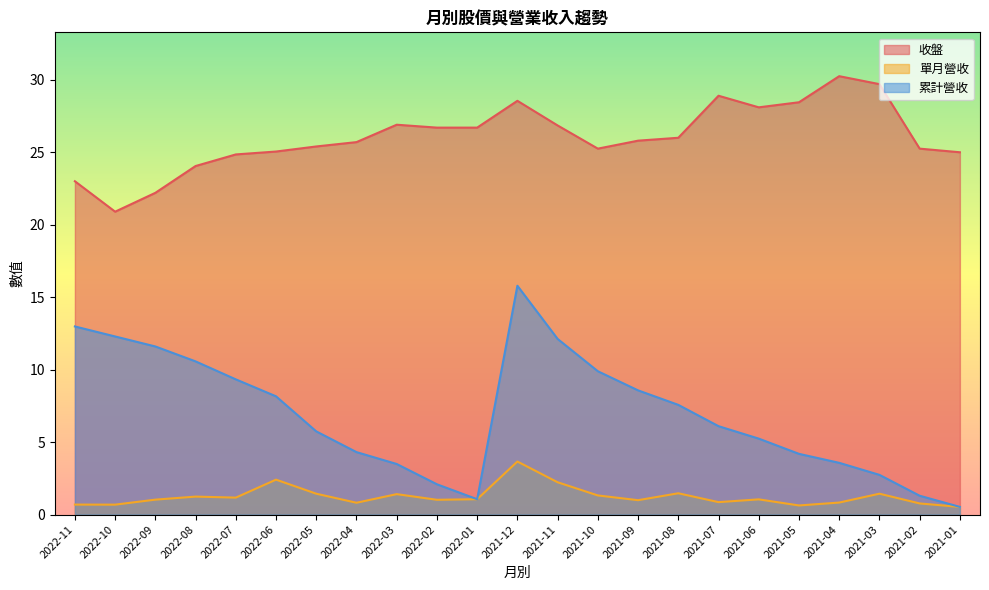

How many data points does each series have?

23